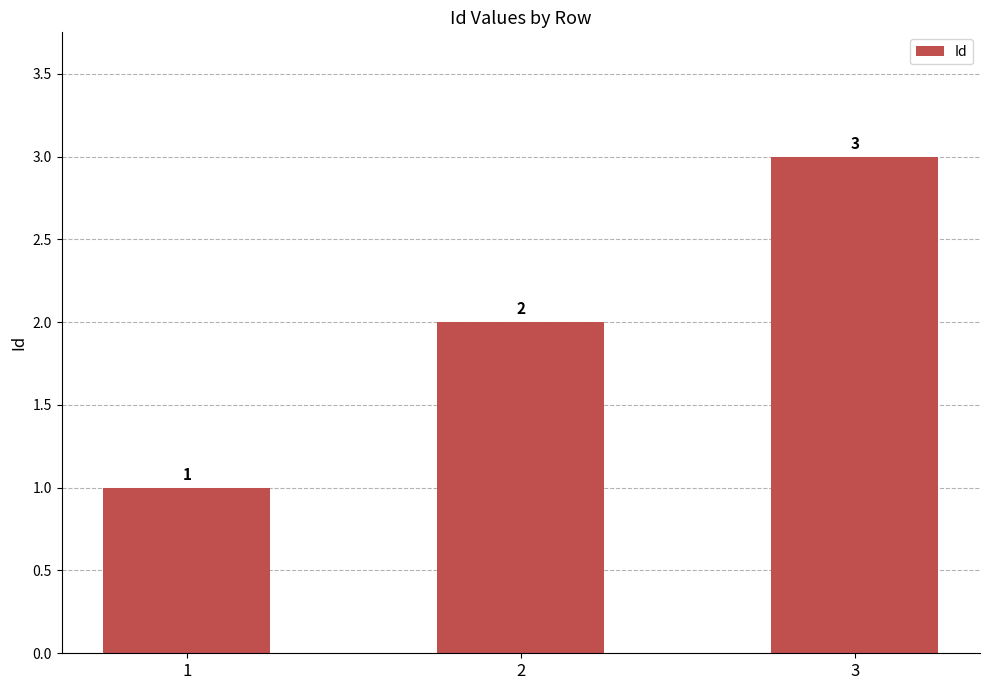

Reading left to right, extract all data points from this chart.

1=1	2=2	3=3